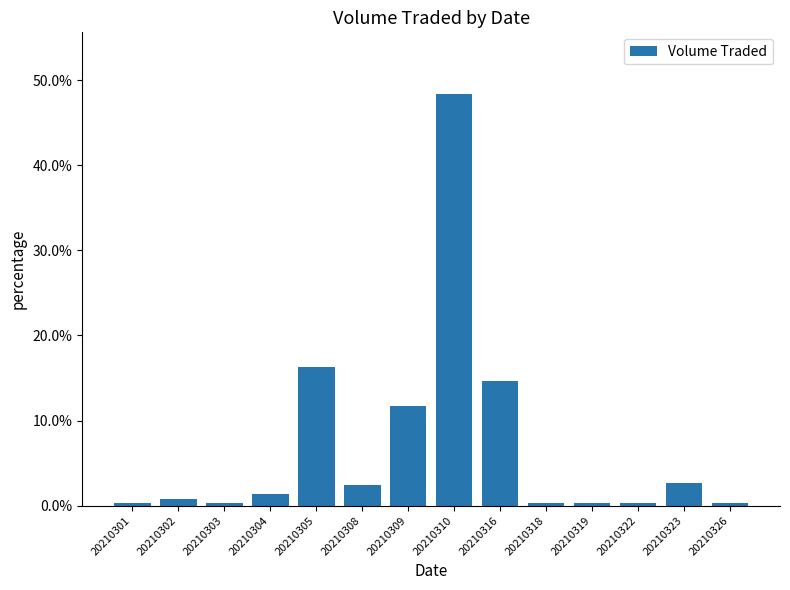

Which category has the highest value across all series?

20210310